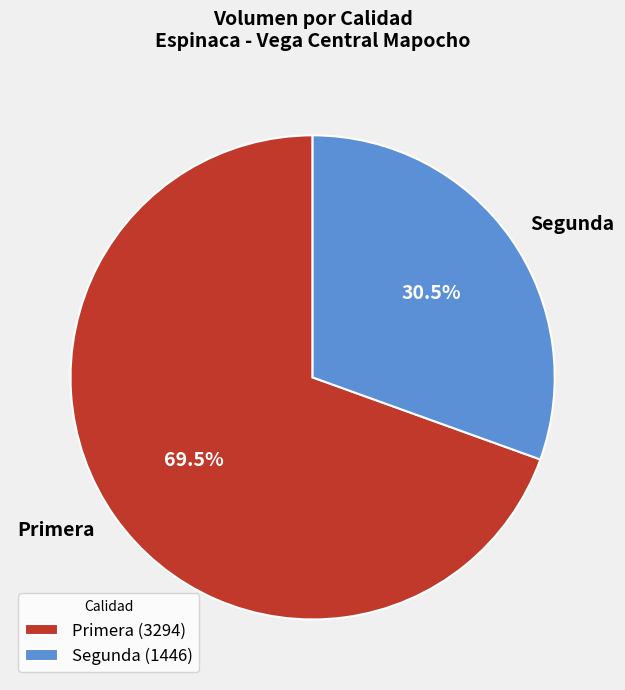

Do Primera and Segunda together represent more than half of the pie?

Yes